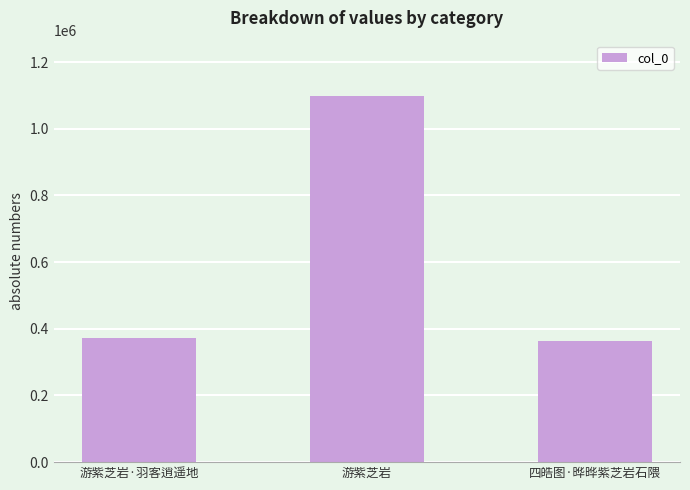

How many data points does each series have?

3